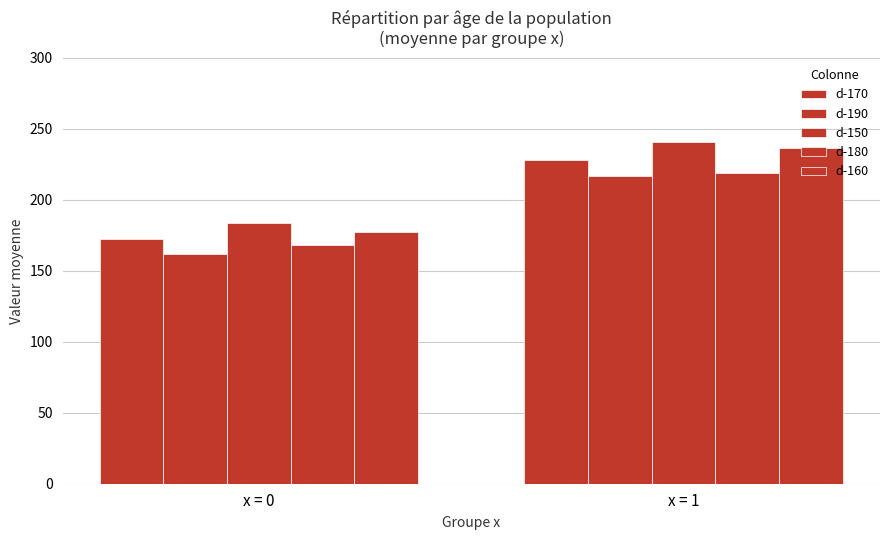

How many bars are there in total?

10